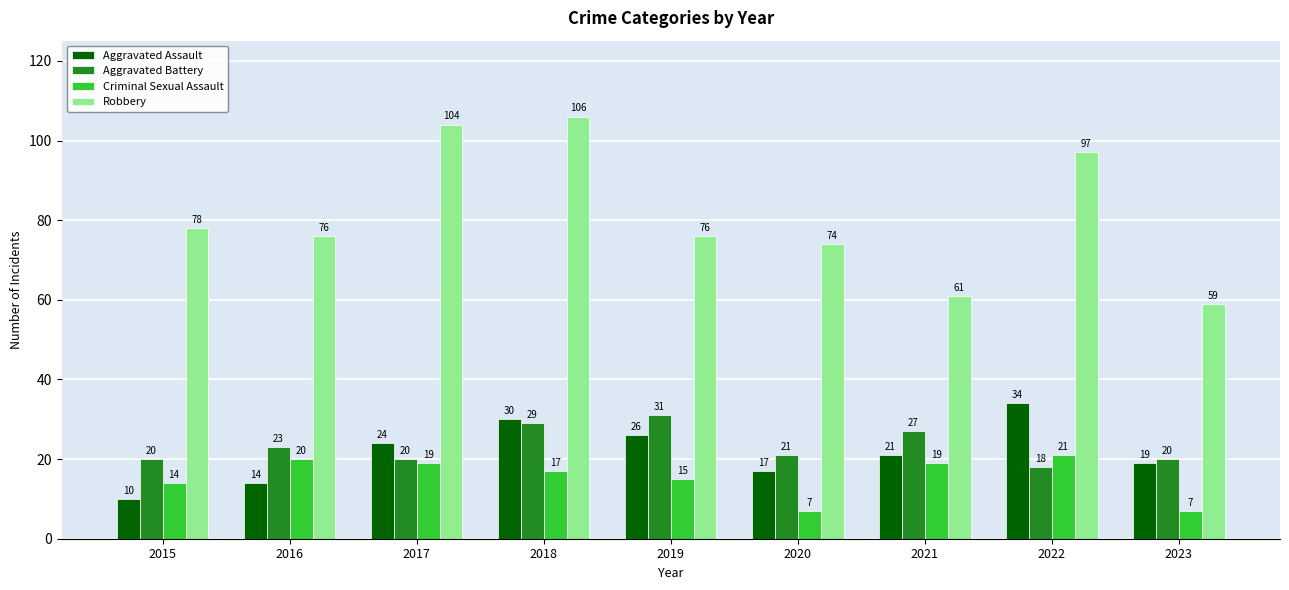

Does the chart contain stacked bars?

No